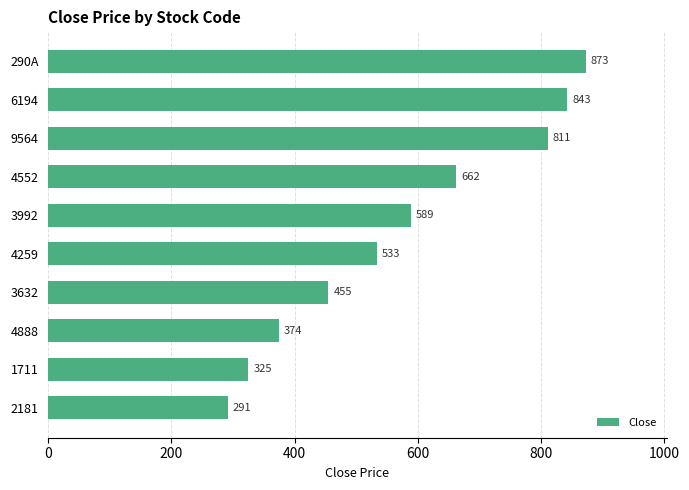

What is the minimum value shown in the chart?

291.1